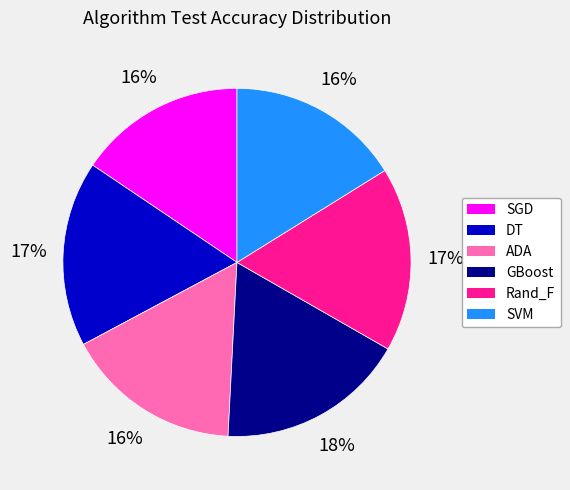

What percentage is the ADA slice, to the nearest percent?

16%